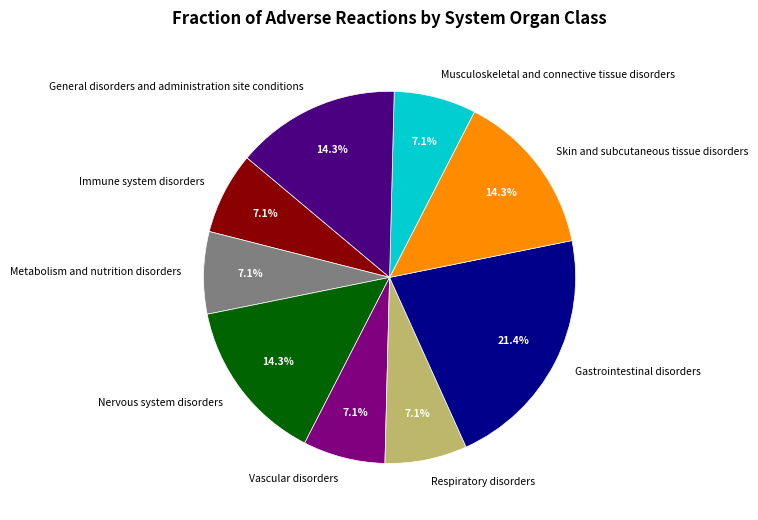

To the nearest percent, what percentage of the pie is Immune system disorders?

7%